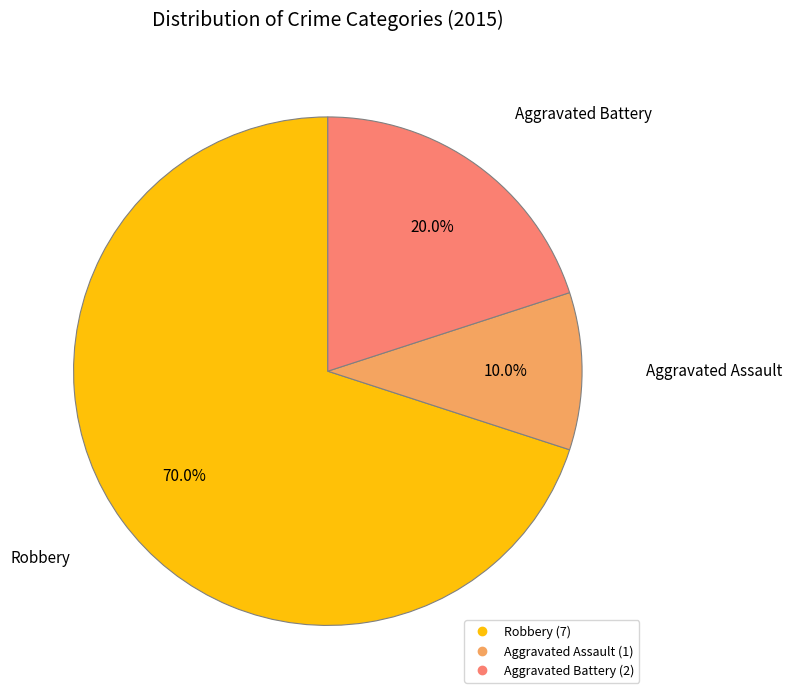

Is there any slice that represents more than half of the pie?

Yes